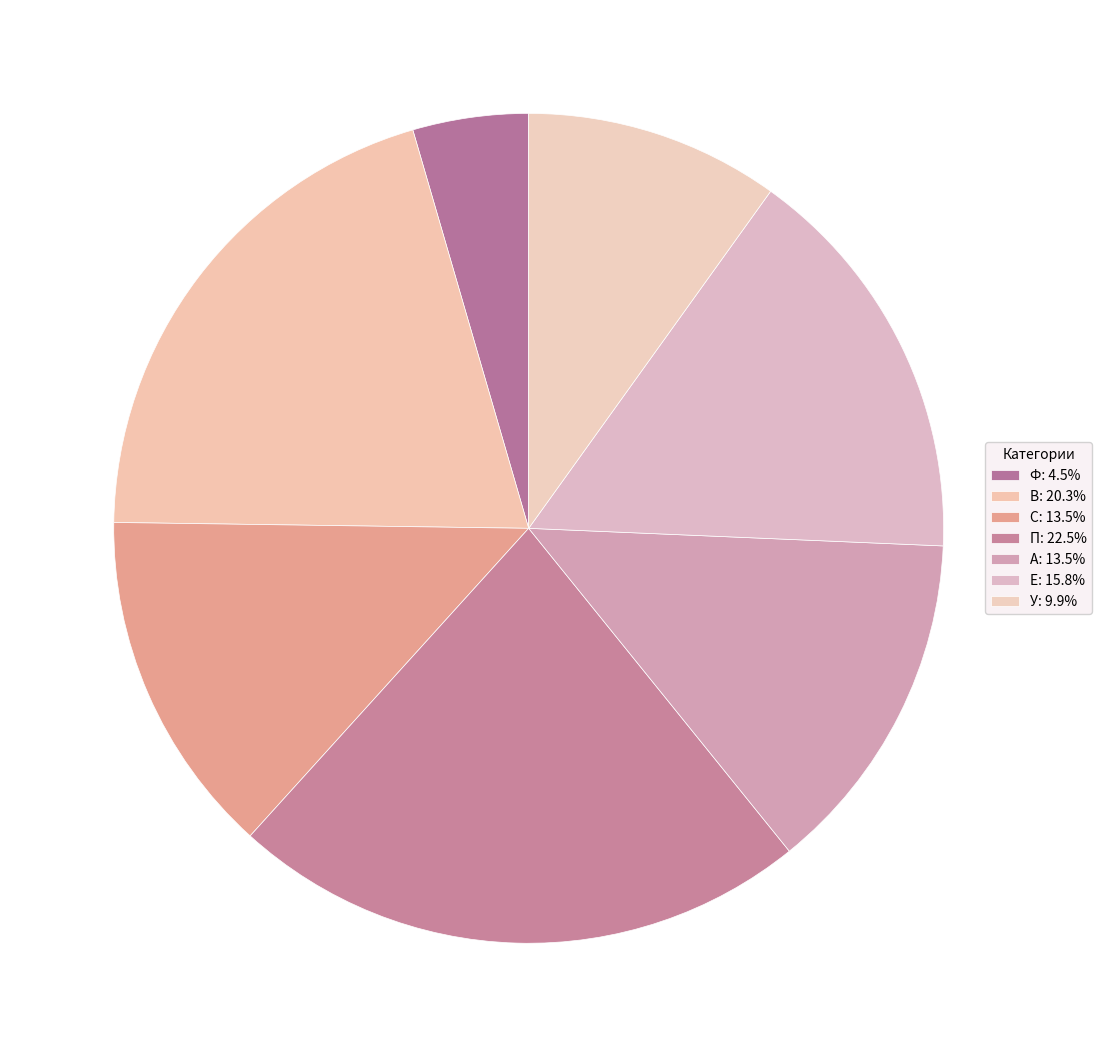

To the nearest percent, what is the combined percentage of С and Е?

29%